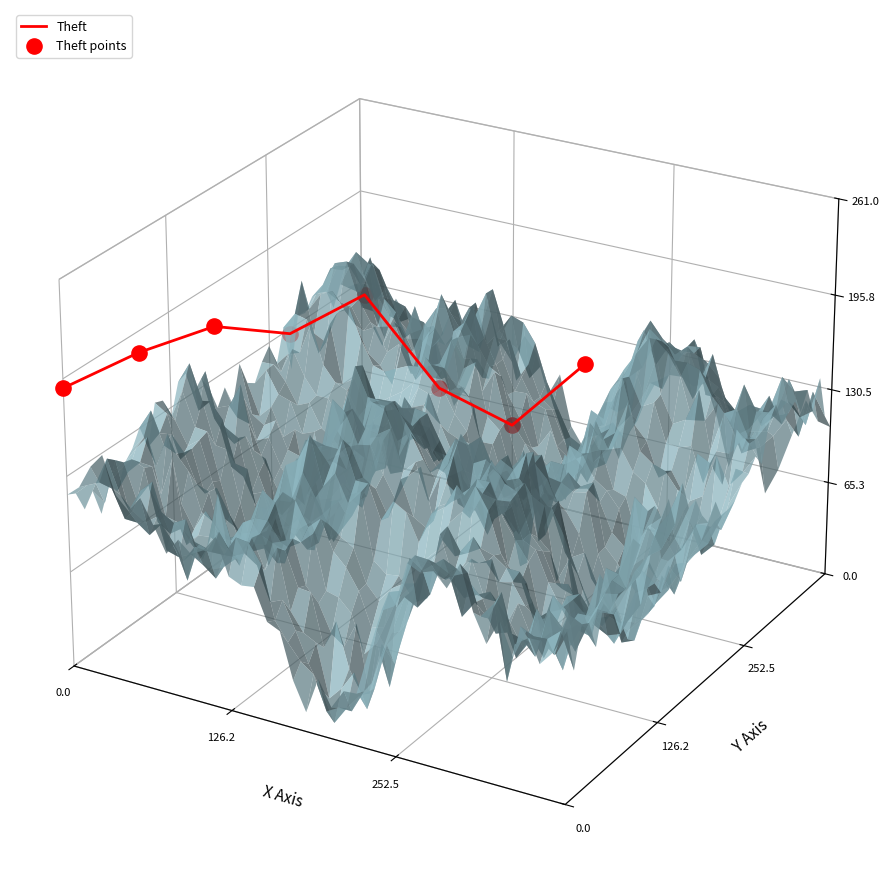

Which series contains the highest Y value?

Theft